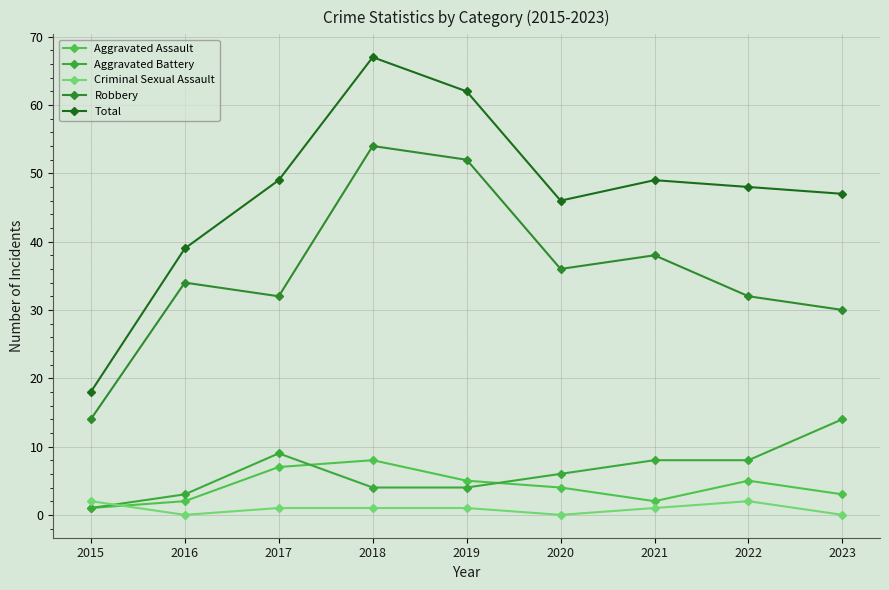

How many lines are shown in the chart?

5